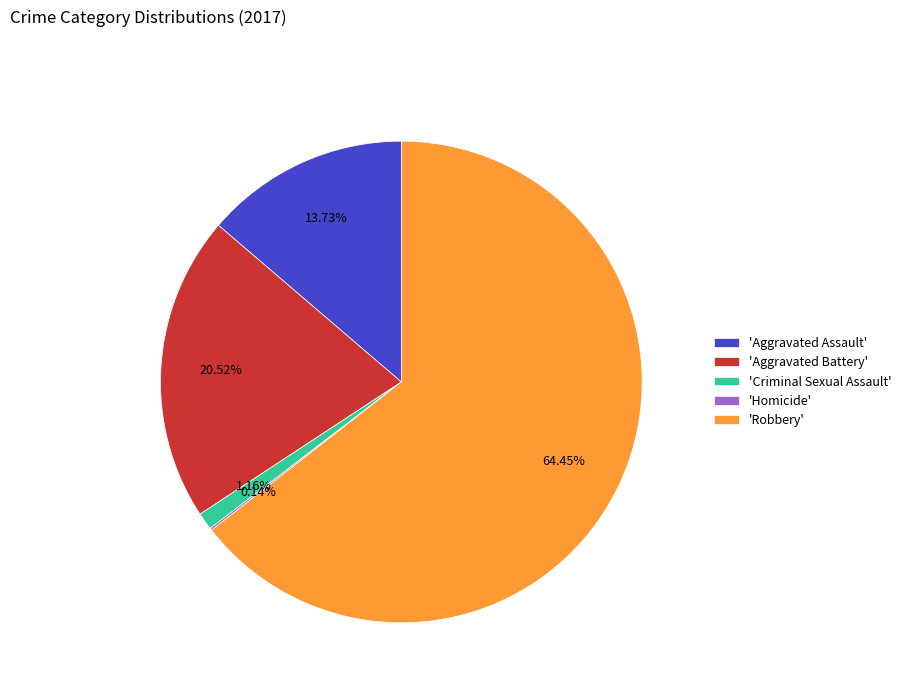

Which has a higher value, 'Aggravated Battery' or 'Aggravated Assault'?

'Aggravated Battery'